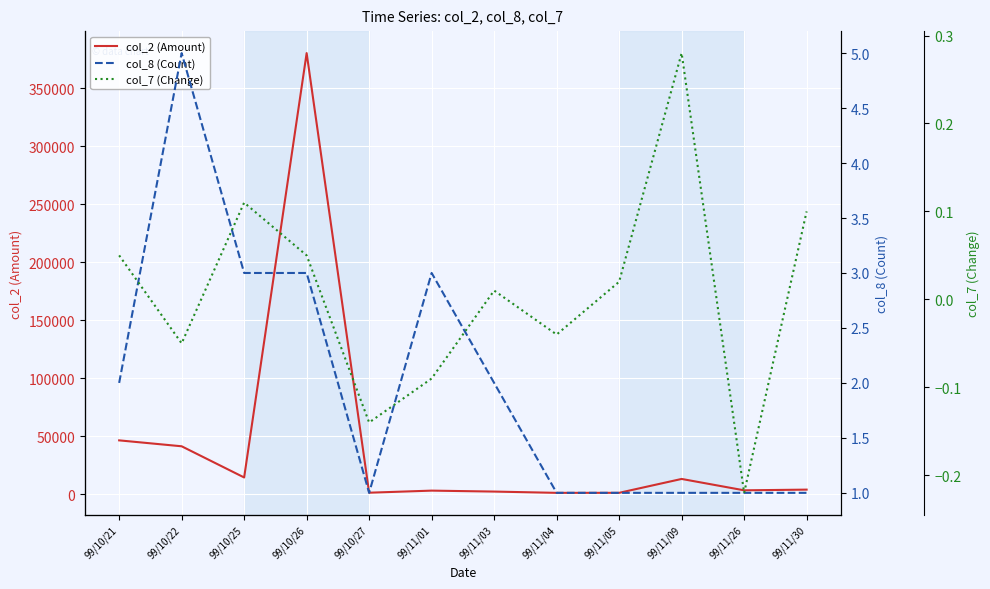

Which label corresponds to the smallest value in the chart?

99/11/26